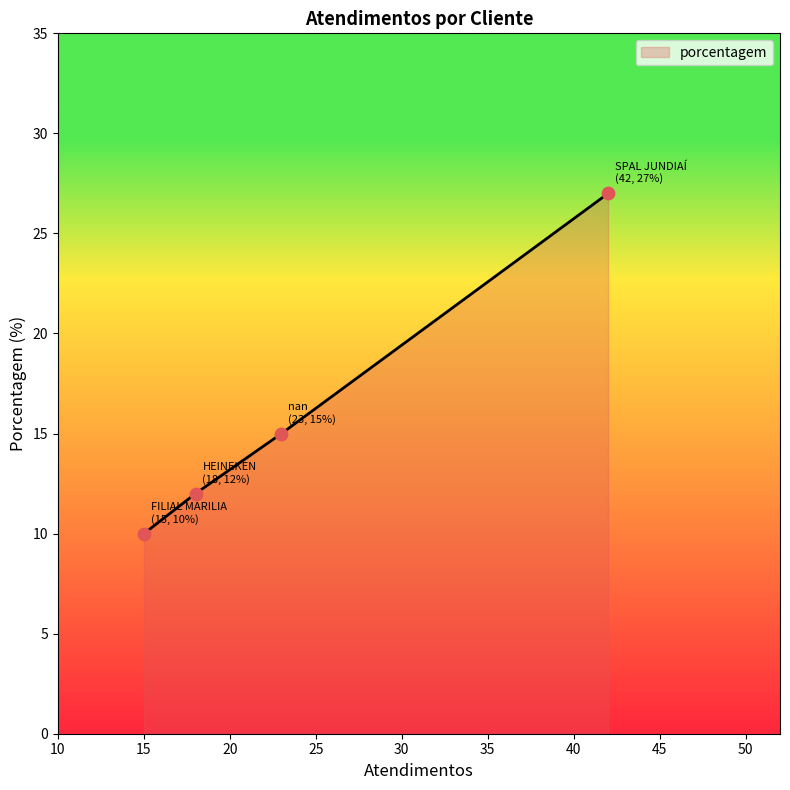

What is the average value?

16